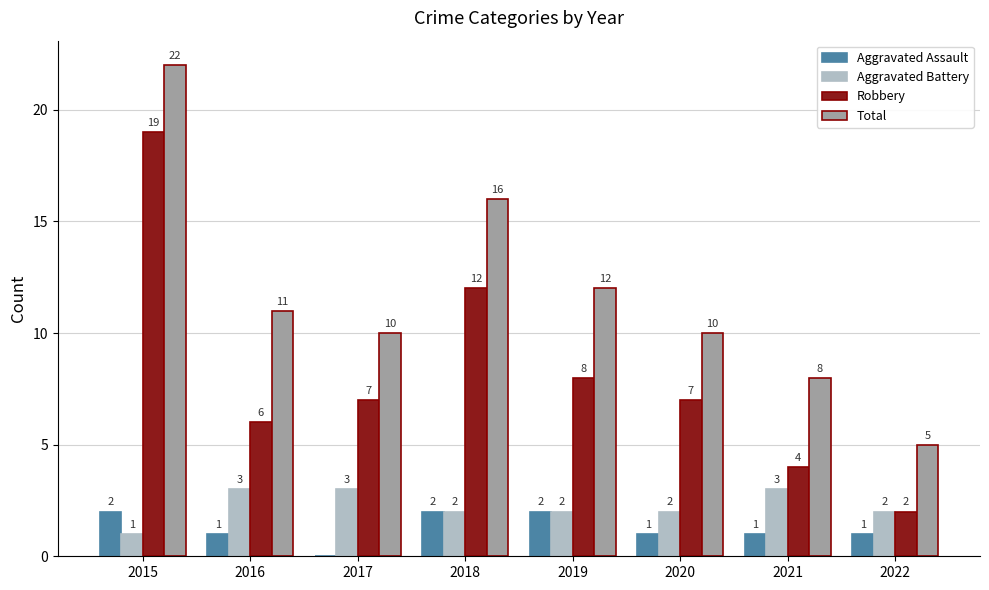

What are all the series names shown in the legend?

Aggravated Assault, Aggravated Battery, Robbery, Total